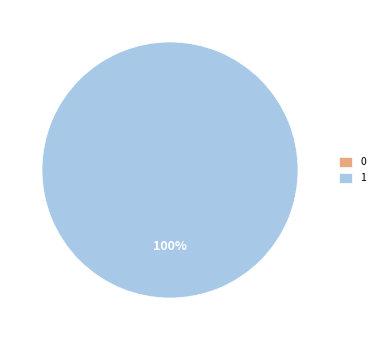

Count the number of slices in the pie.

2